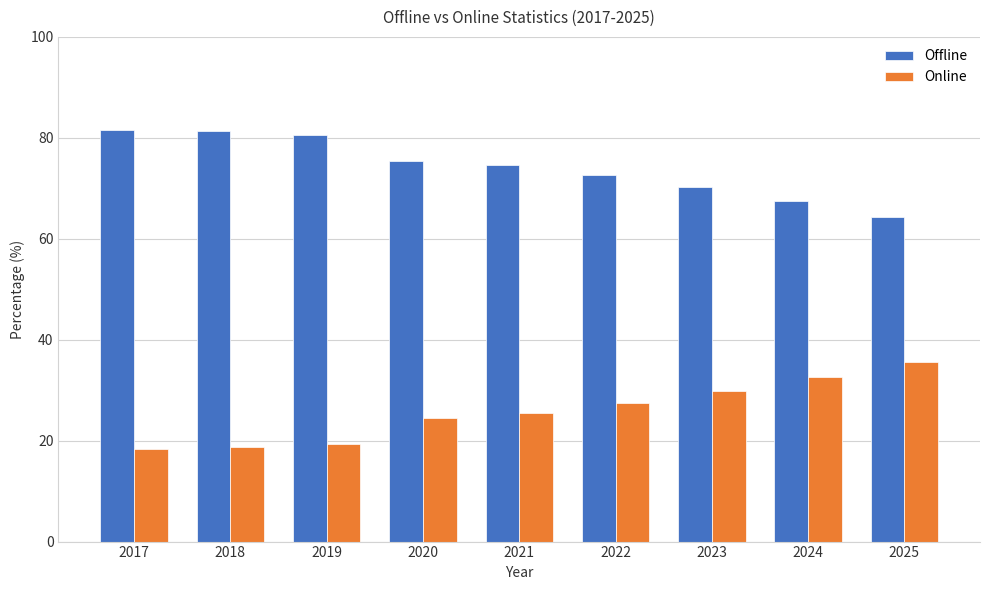

Rank the series by their maximum value, from highest to lowest.

Offline, Online